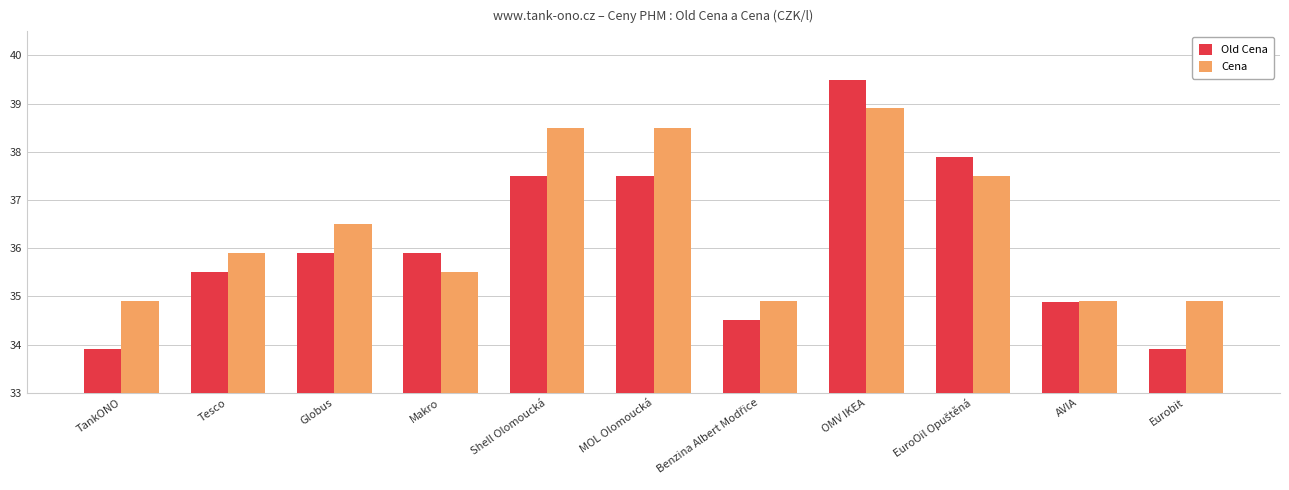

Is it true that Old Cena equals 35.9 at Globus?

True